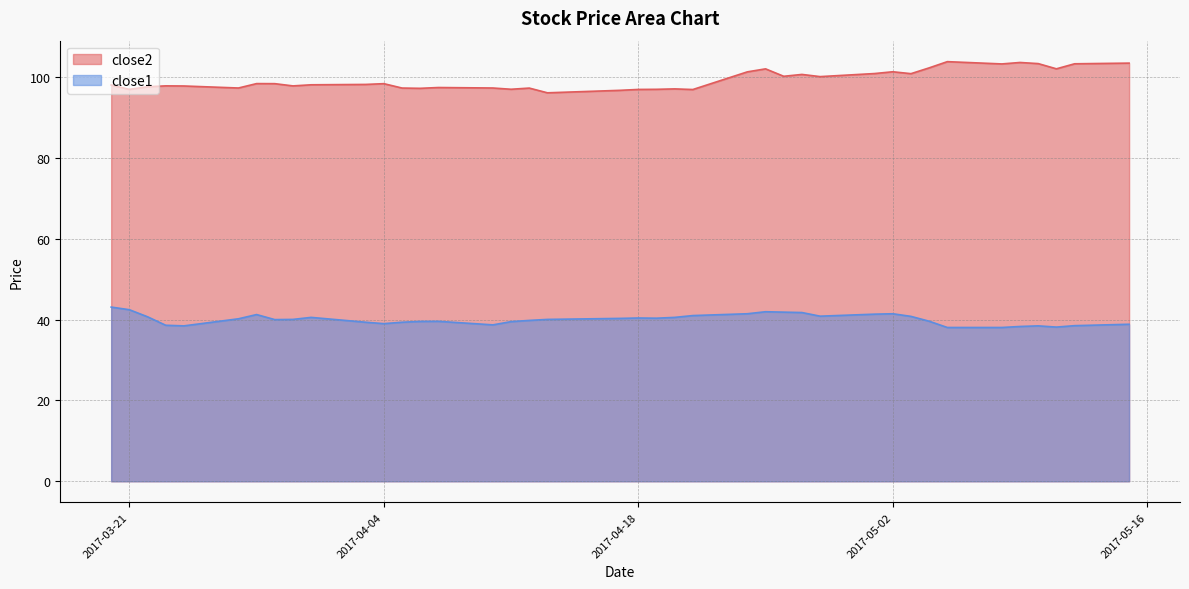

Count the number of data series in this chart.

2